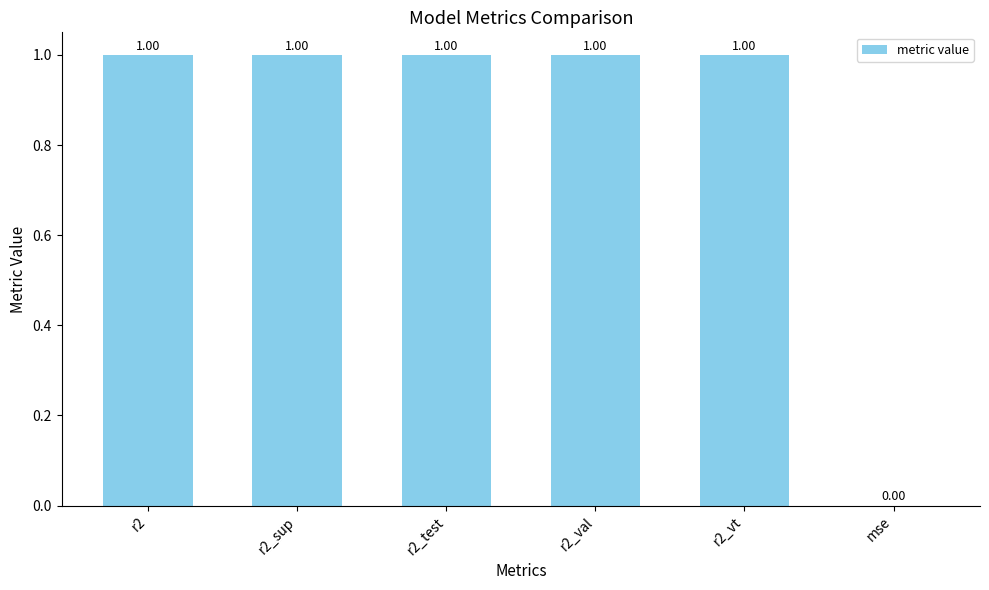

What is the sum of the values at r2_val and r2_test?

2.0